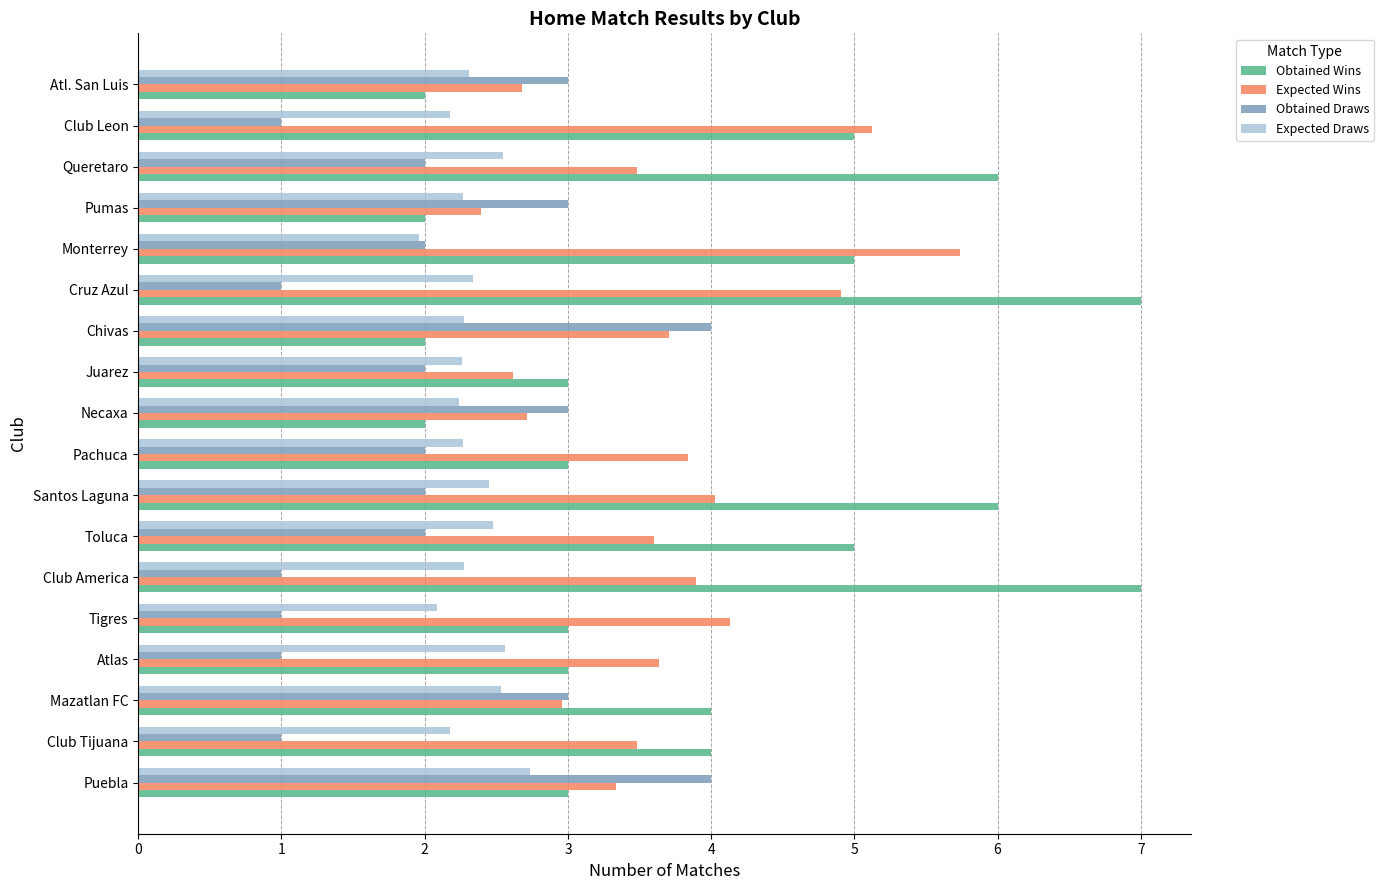

Rank the series by their maximum value, from highest to lowest.

Obtained Wins, Expected Wins, Obtained Draws, Expected Draws